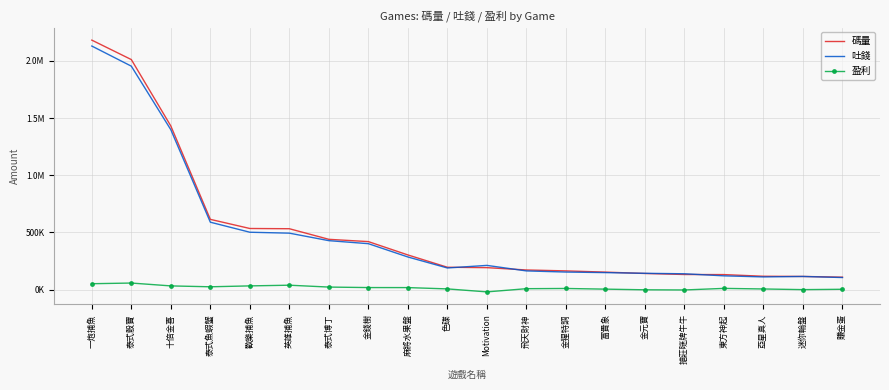

What are all the series names shown in the legend?

碼量, 吐錢, 盈利